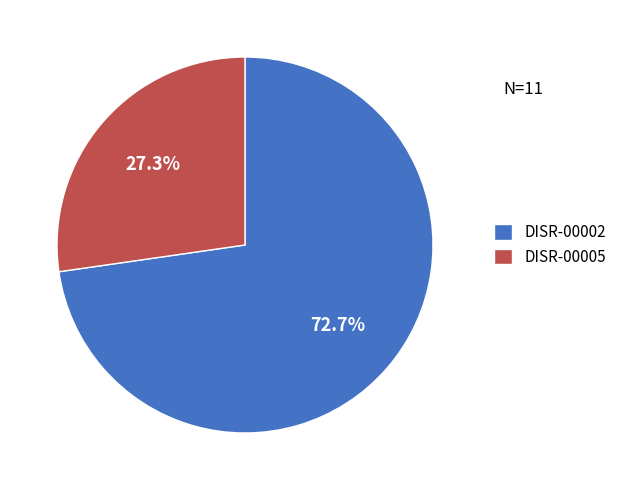

To the nearest percent, what percentage of the pie is DISR-00002?

73%